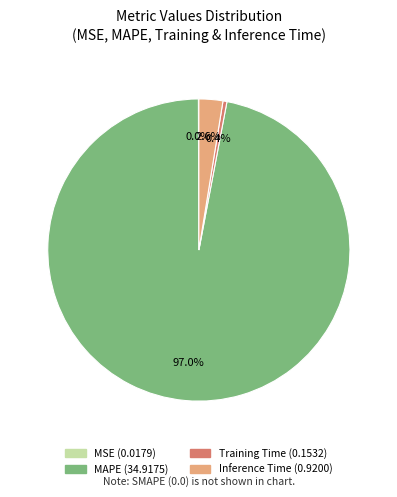

Do Training Time and MAPE together represent more than half of the pie?

Yes